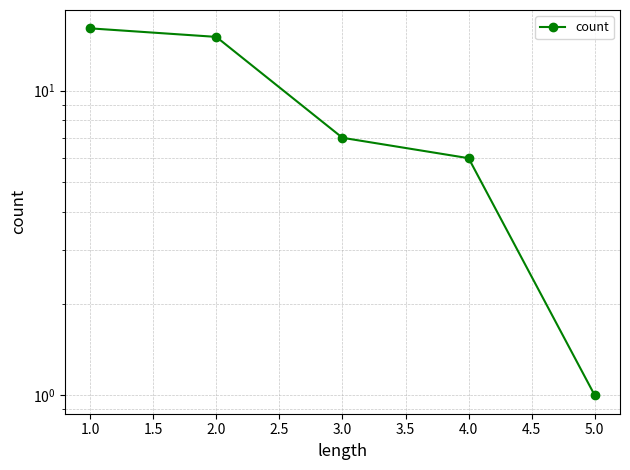

What is the change in value from 3.0 to 5.0?

-6